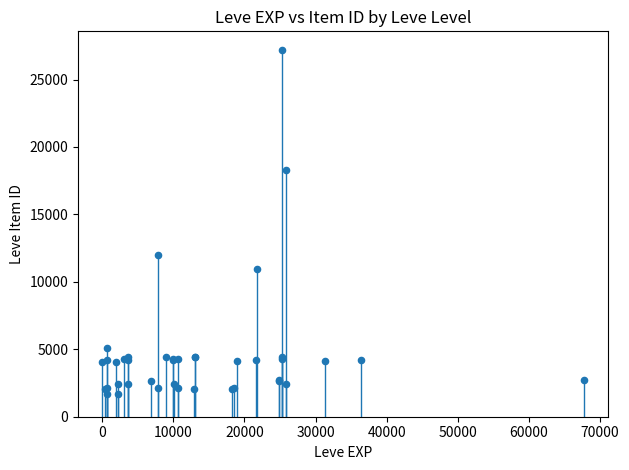

What Y value in the scatter plot is closest to 14448?

12018